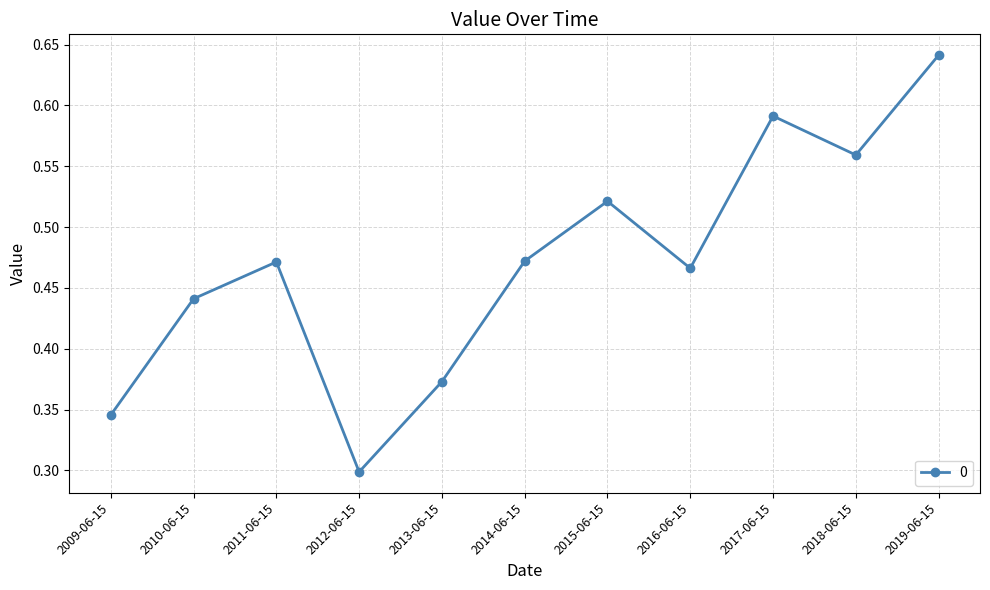

What is the label of the 1st point from the right?

2019-06-15